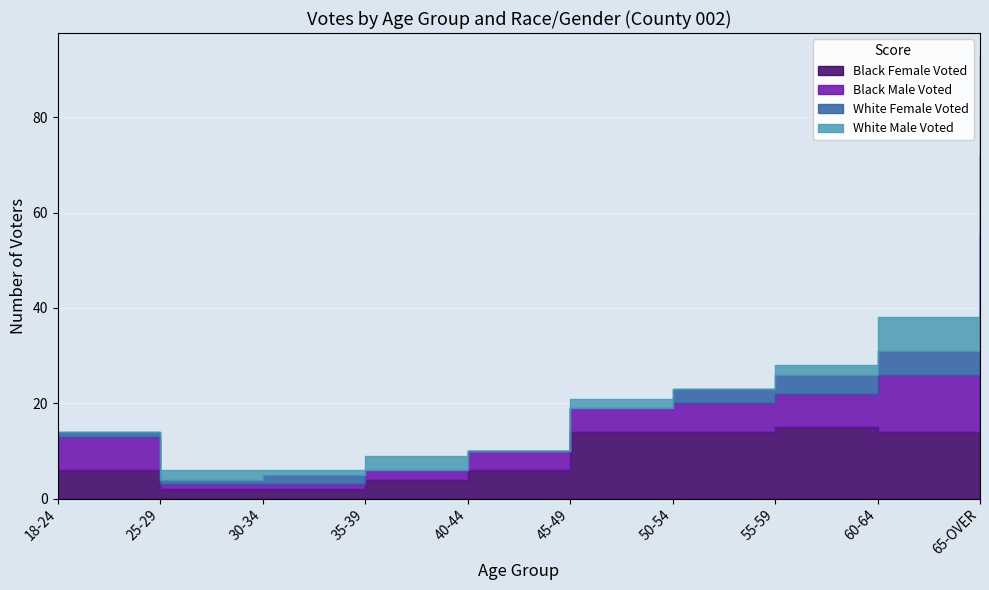

What position from the right is 18-24?

10